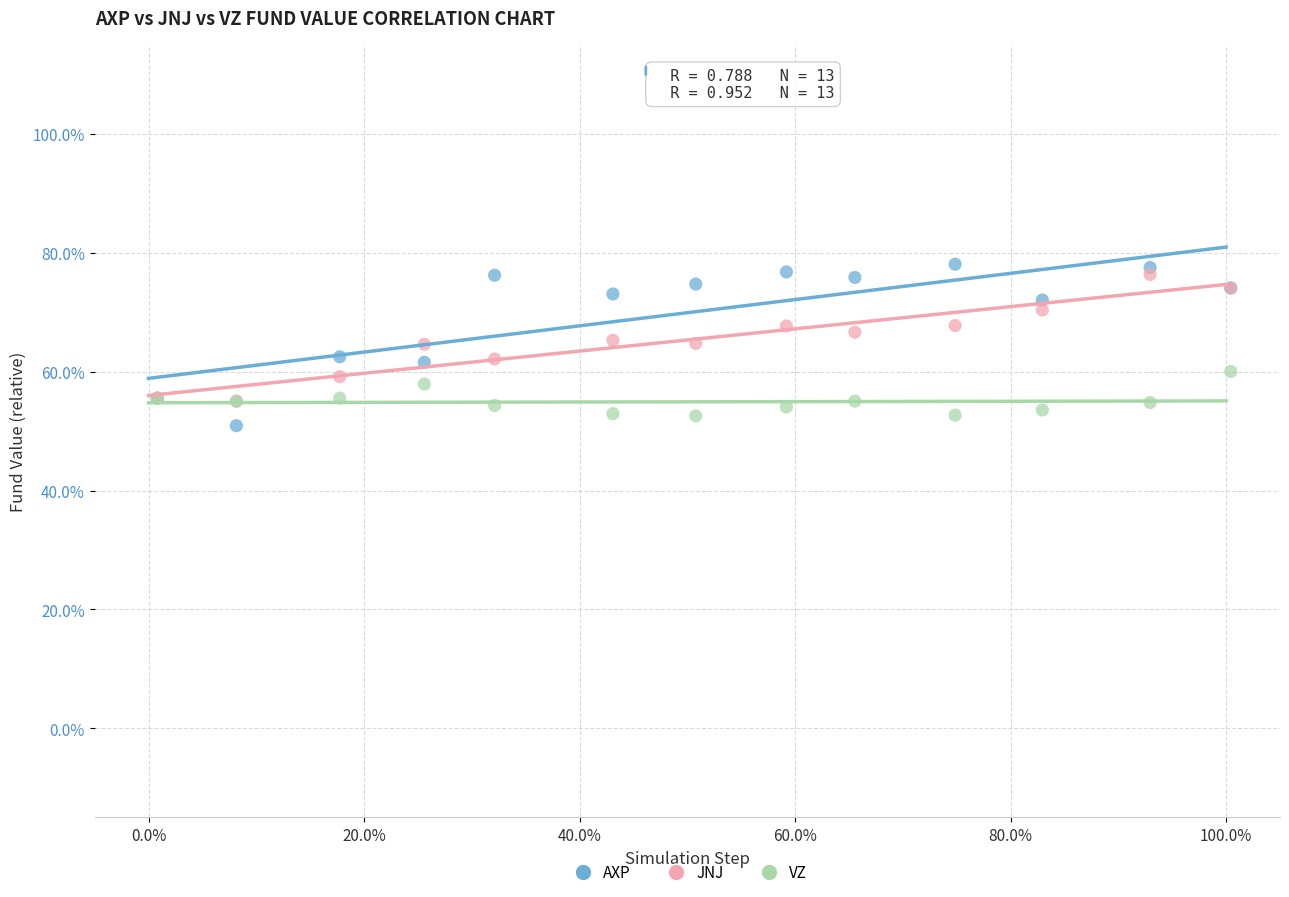

What are all the series names shown in the legend?

AXP, JNJ, VZ